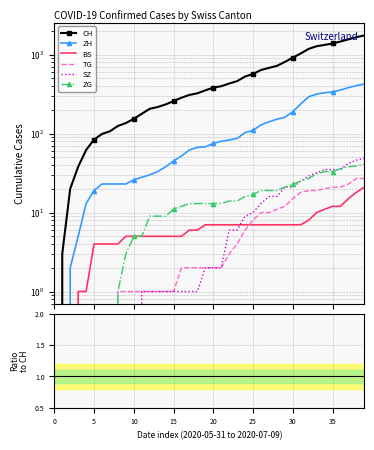

What is the greatest value displayed?

1752.0